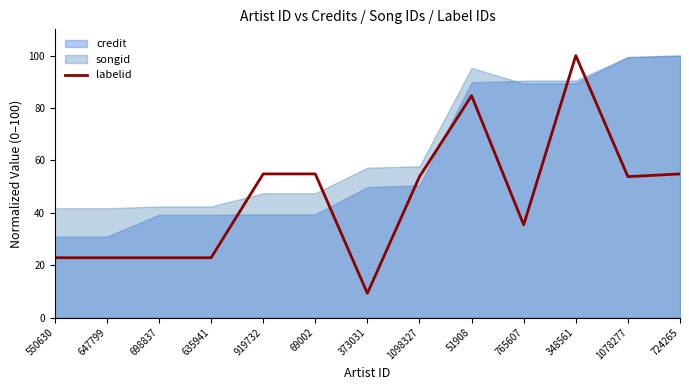

What is the label of the 2nd point from the right?

1078277